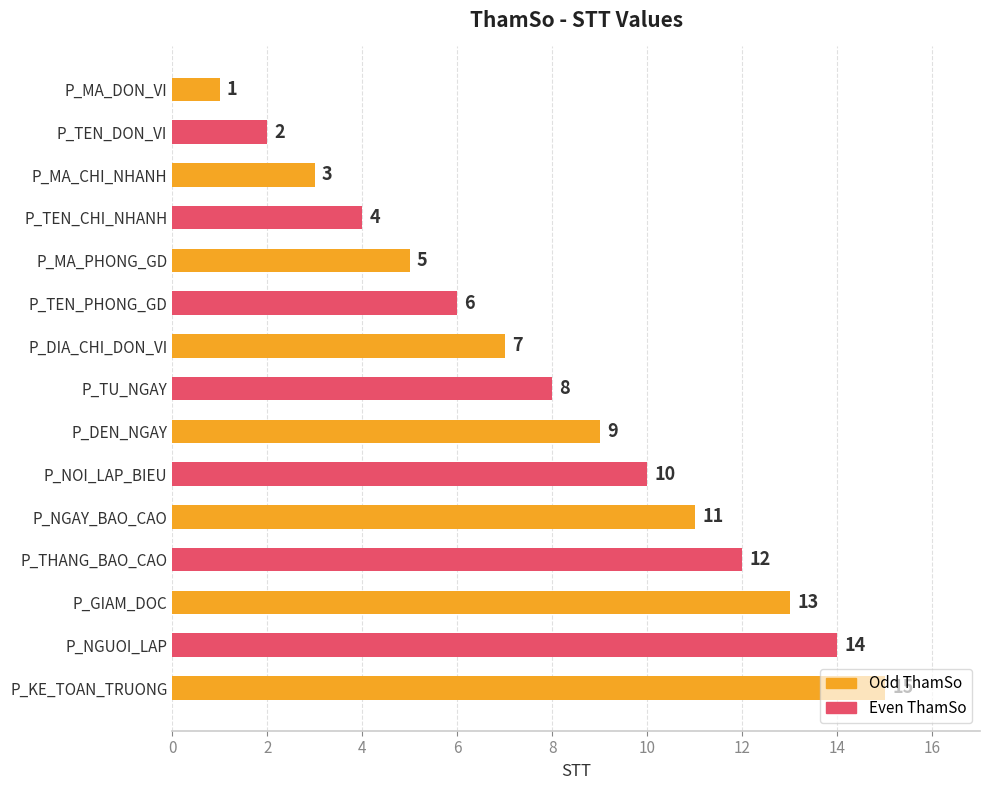

How many values are below 8?

7